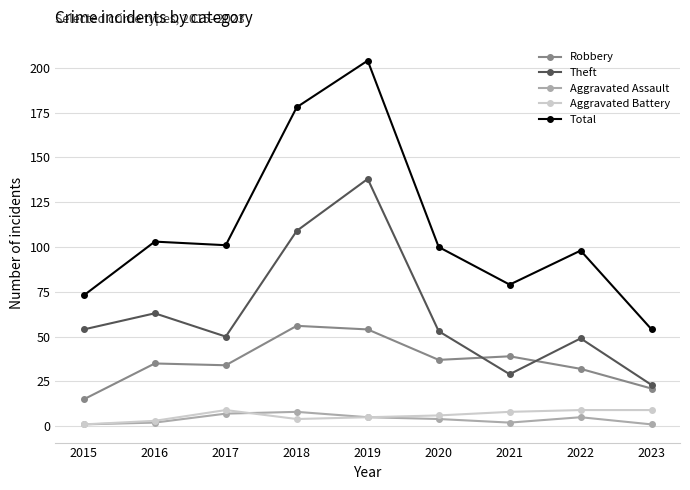

How many values in the Aggravated Assault series are below 4?

4